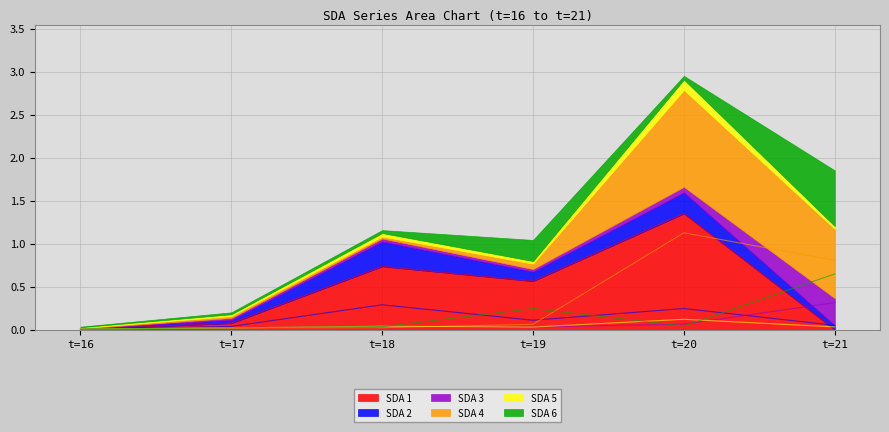

True or false: SDA 5 and SDA 2 intersect in this chart.

False